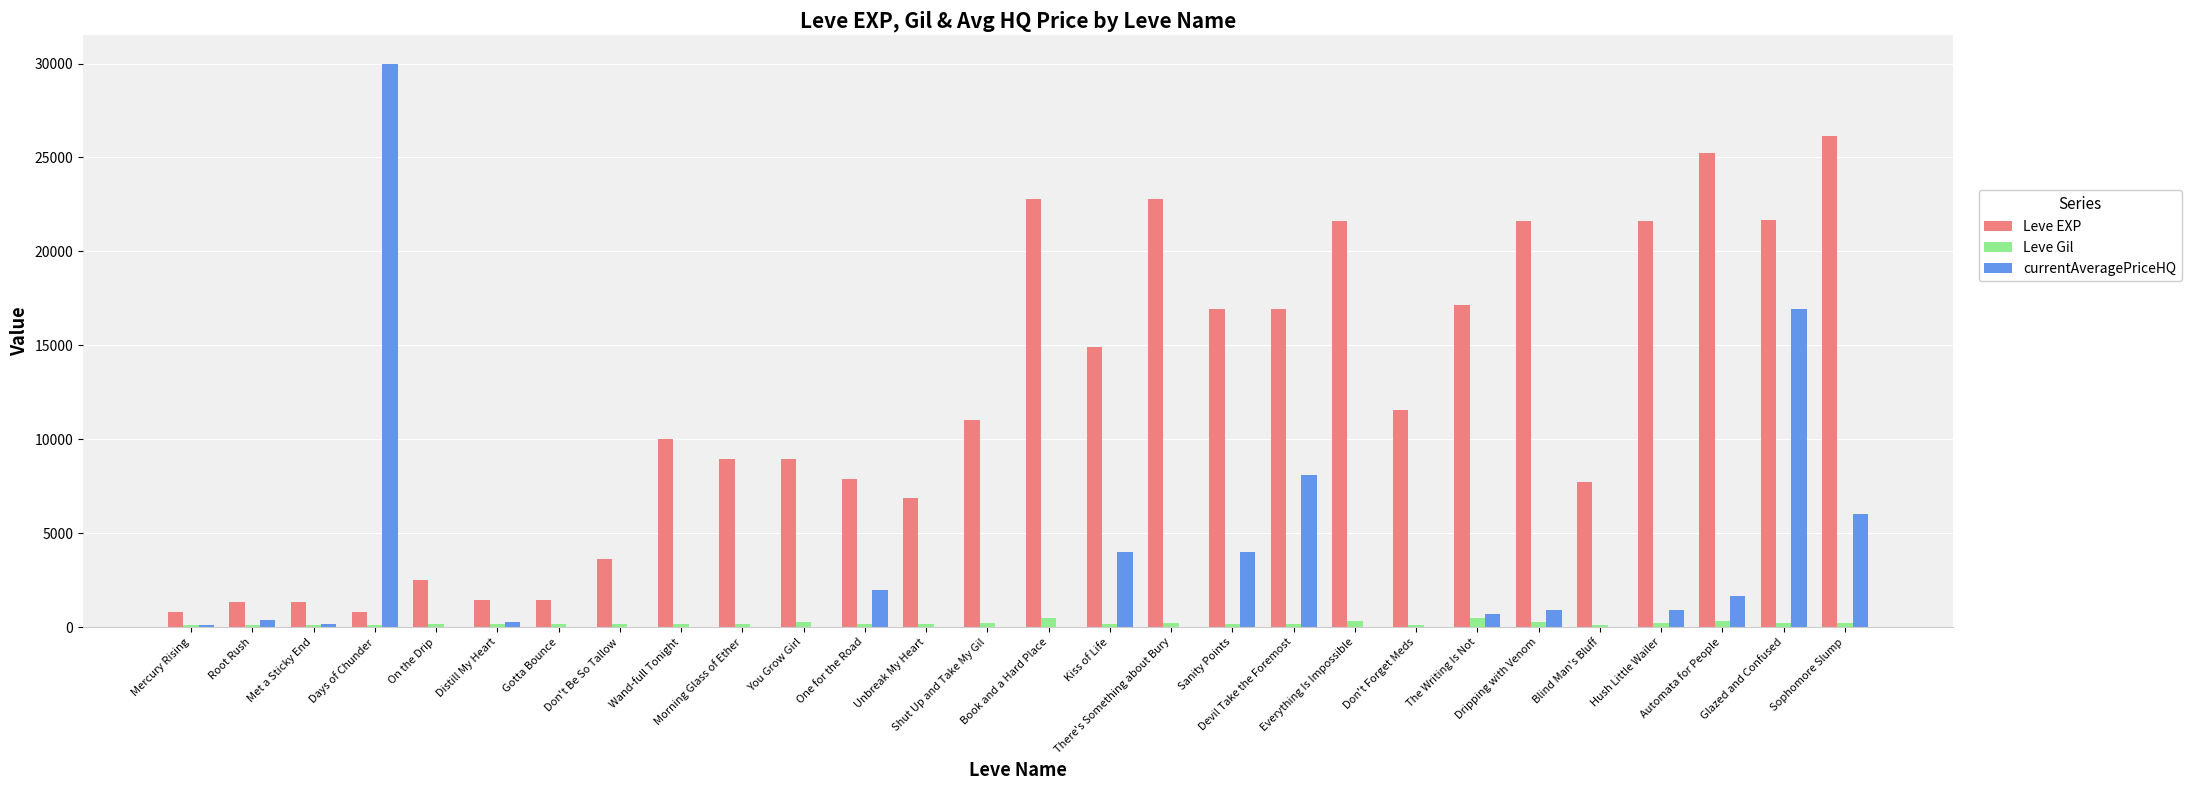

Is it true that currentAveragePriceHQ equals 1862.7 at Sophomore Slump?

False